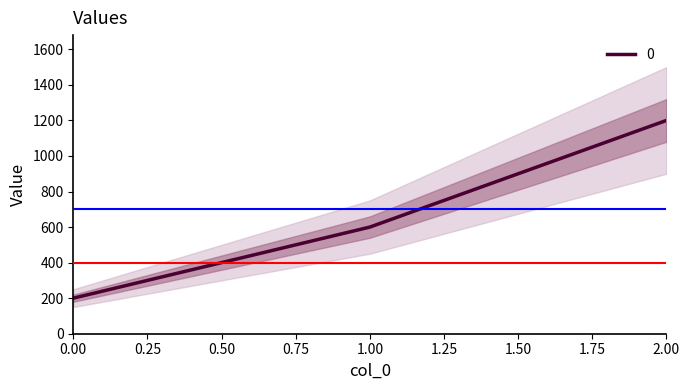

At which category does the chart reach its peak across all series?

2